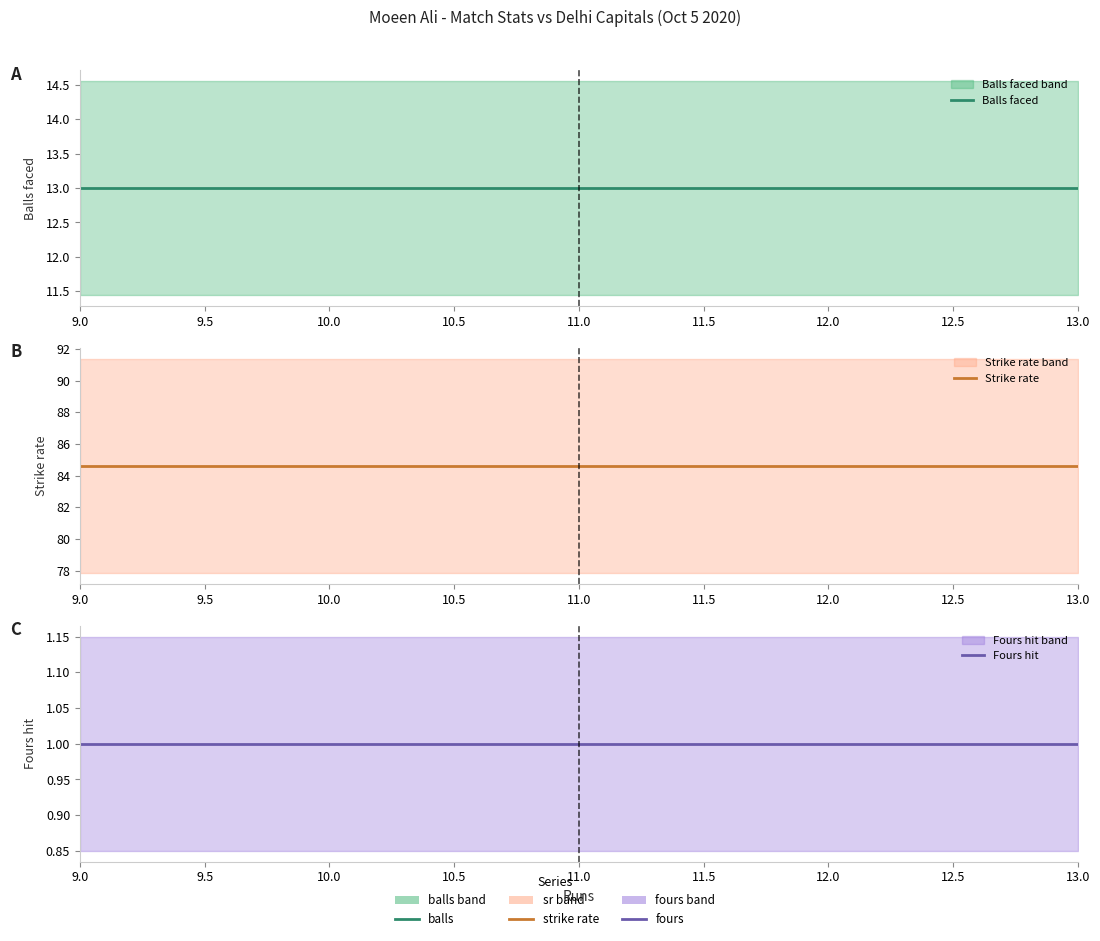

At how many categories does at least one series exceed 59?

9